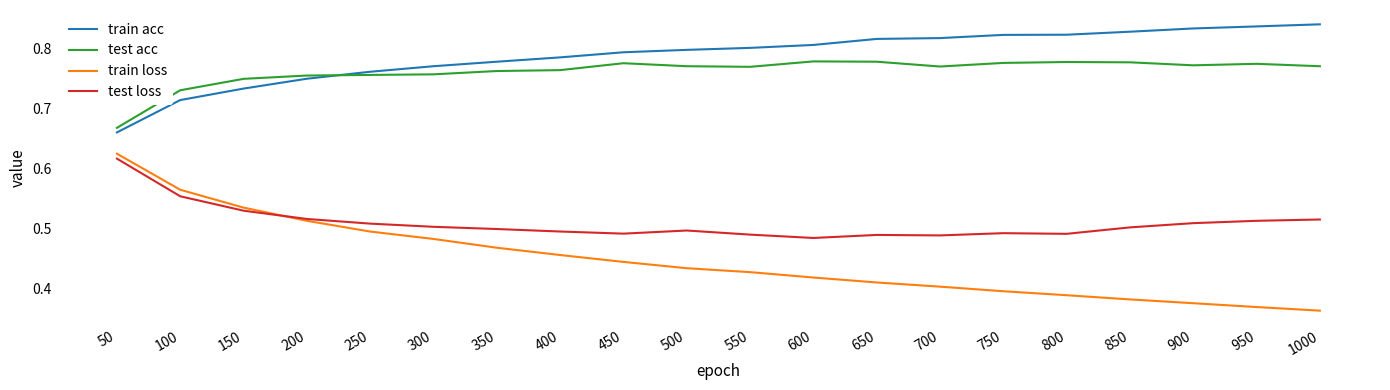

At how many categories does at least one series exceed 0?

20